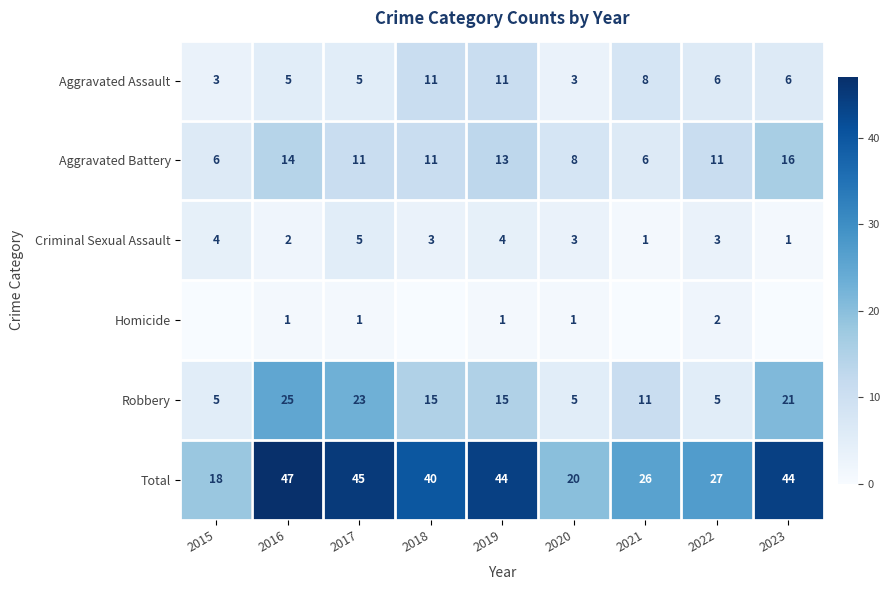

Is the value of Aggravated Assault at 2022 greater than the value of Robbery at 2023?

No